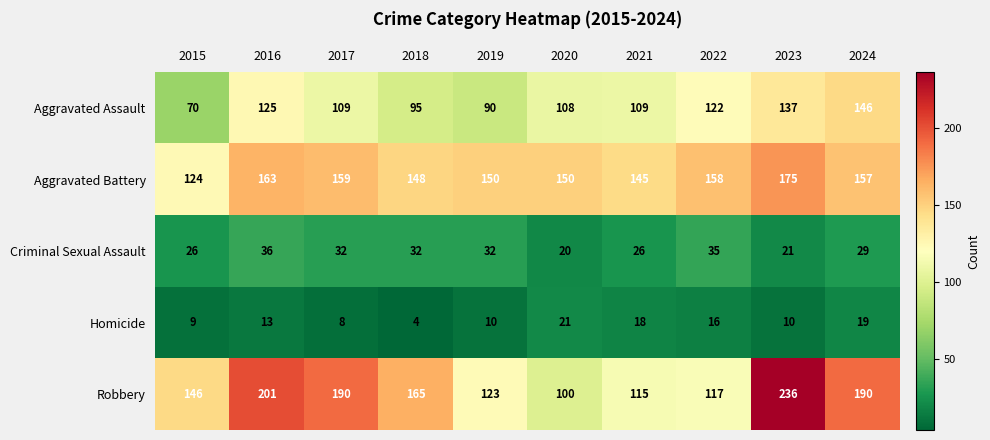

What is the difference between the Aggravated Assault values at 2019 and 2022?

32